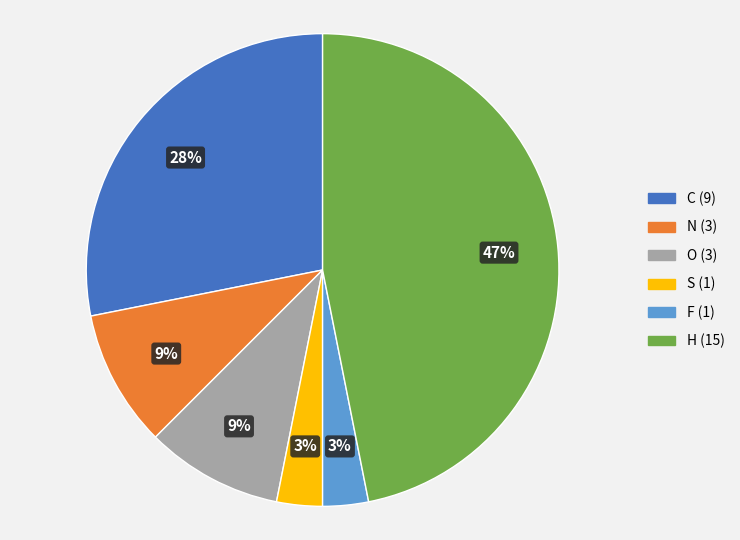

Combined, do N and C account for over 50%?

No